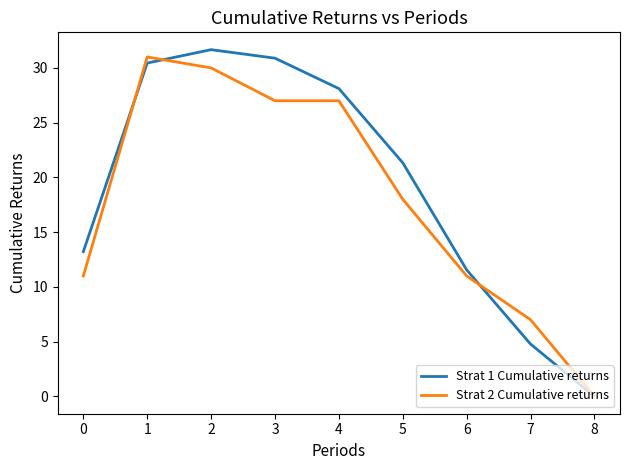

What is the highest value of the Strat 1 Cumulative returns series?

31.7